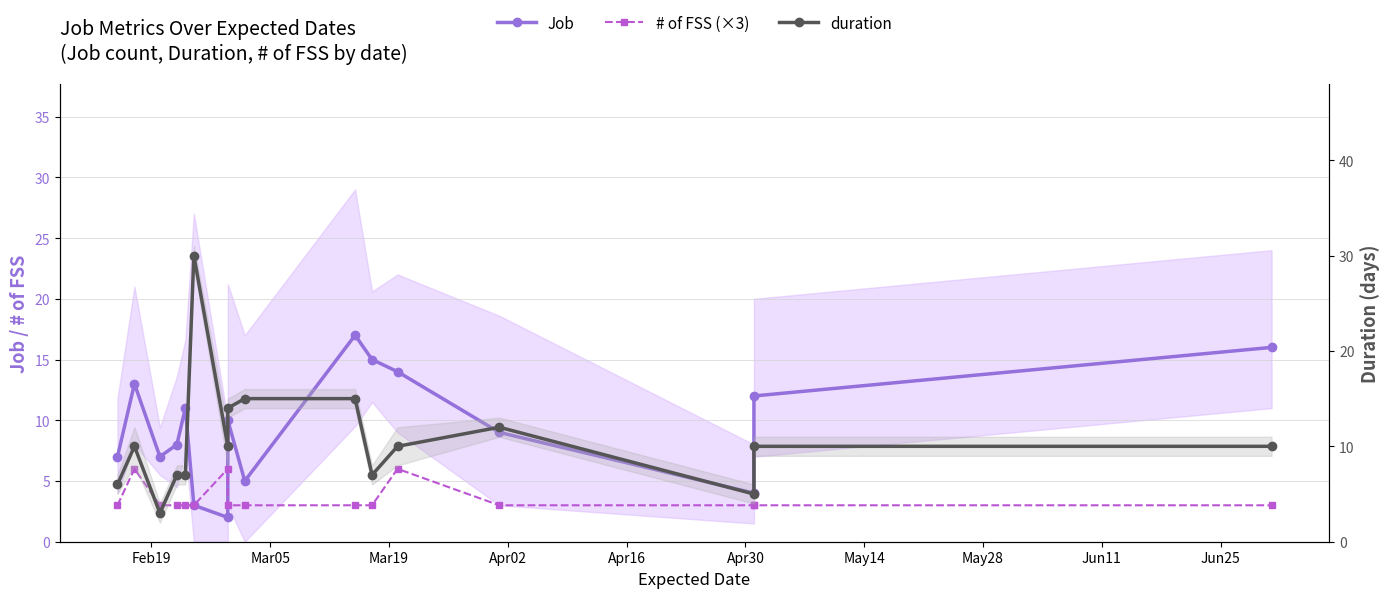

What is the difference between the maximum and minimum values in the Job series?

15